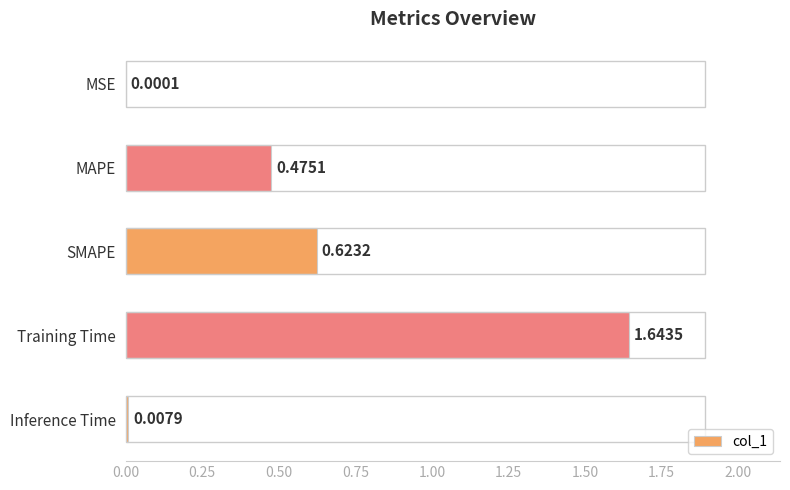

What is the sum of all values?

2.7